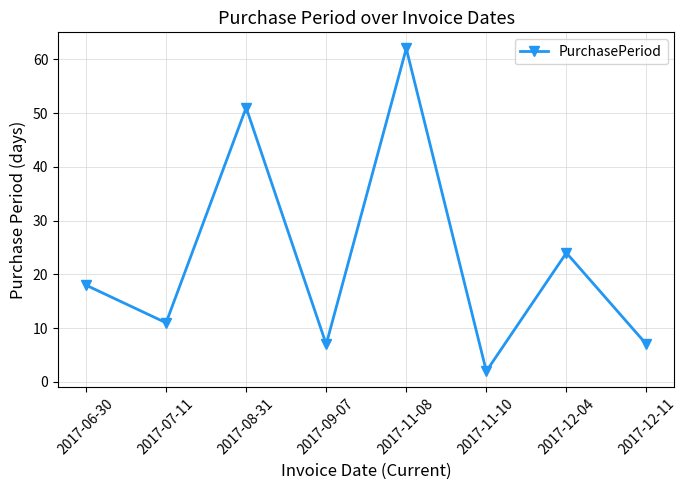

The chart shows a value of 33 at 2017-08-31. True or false?

False